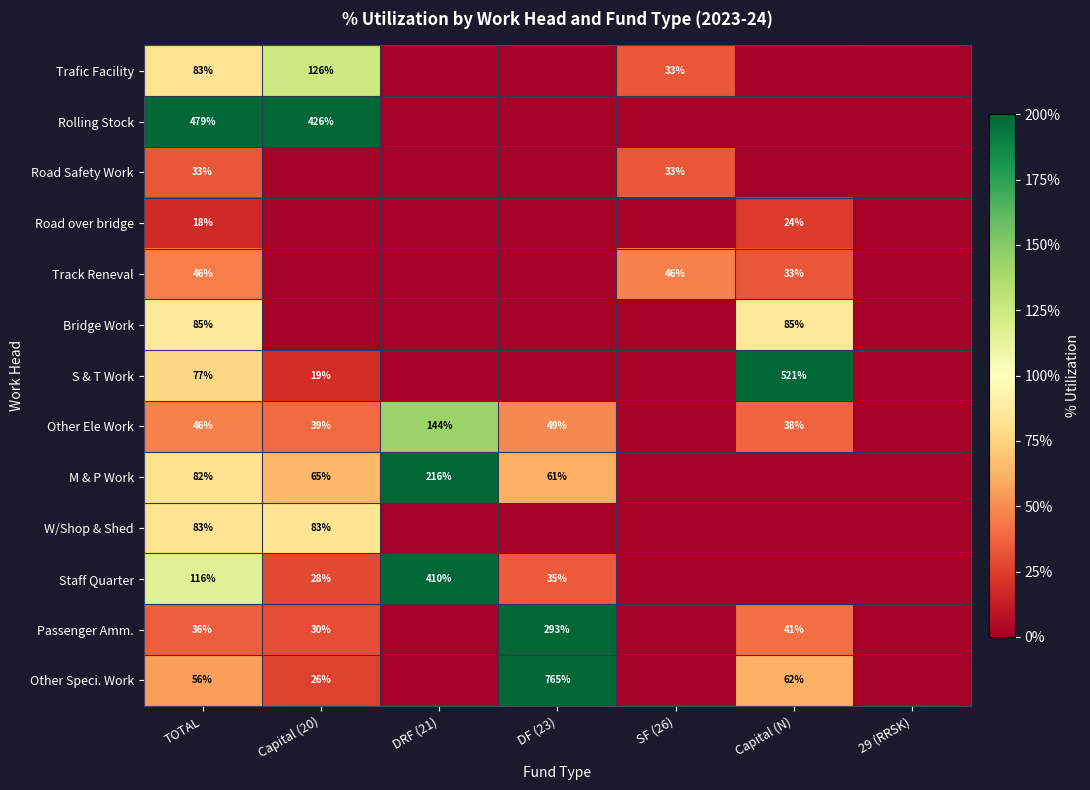

The value of W/Shop & Shed at TOTAL is 134. True or false?

False